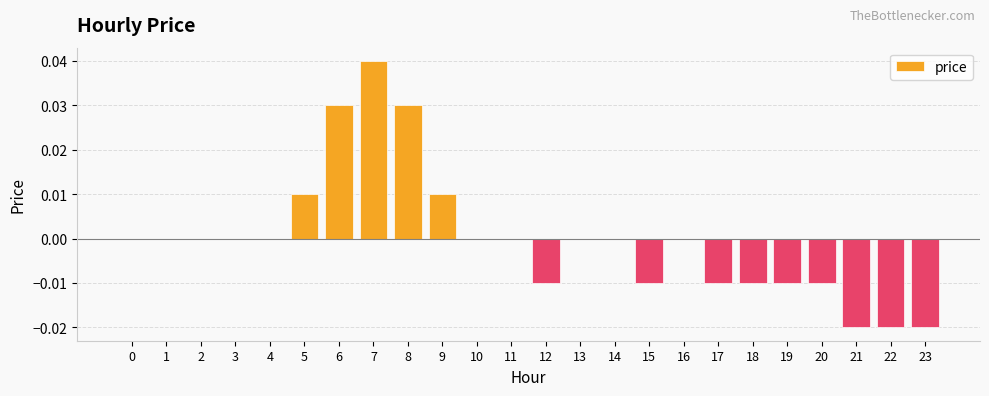

Which category has the highest value across all series?

7